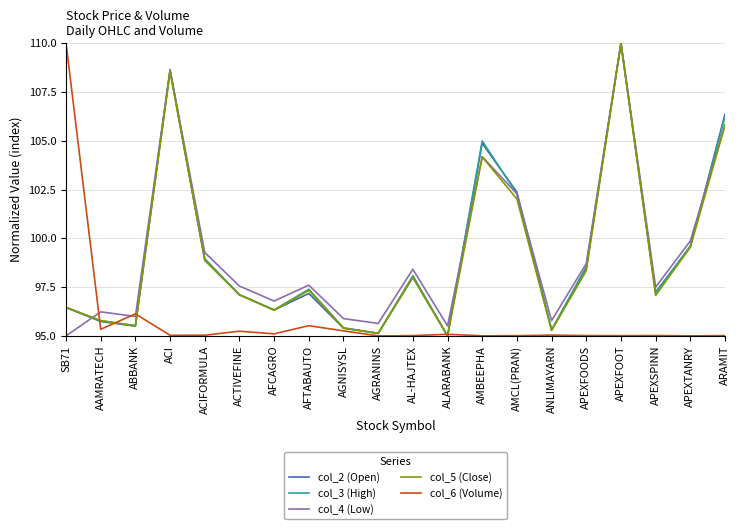

At which label does col_5 (Close) reach its minimum?

ALARABANK